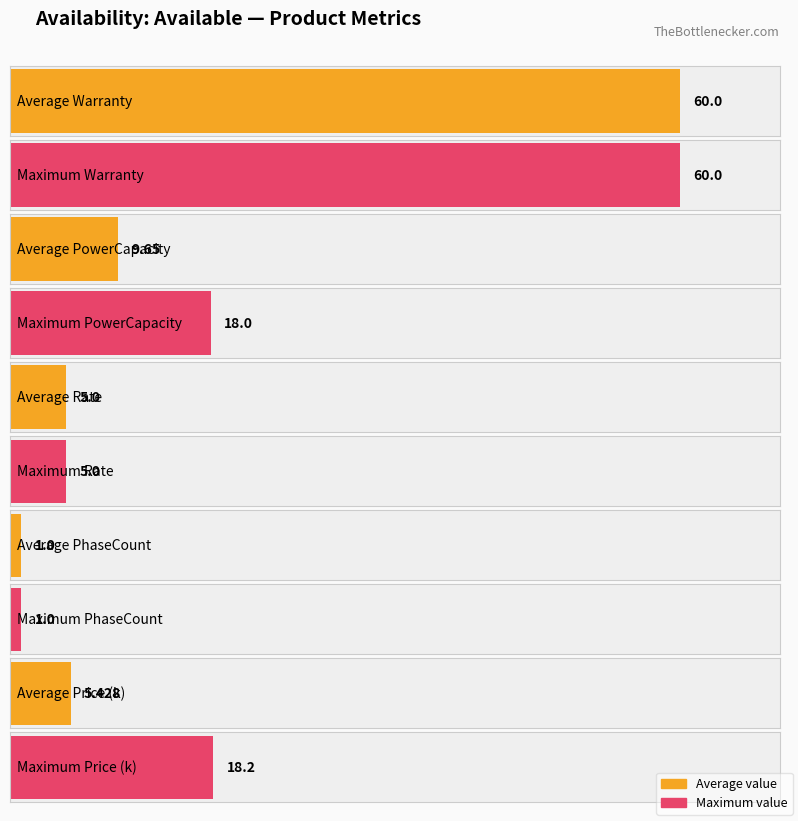

The value of Max Price at VNTS-844A is 1876. True or false?

False